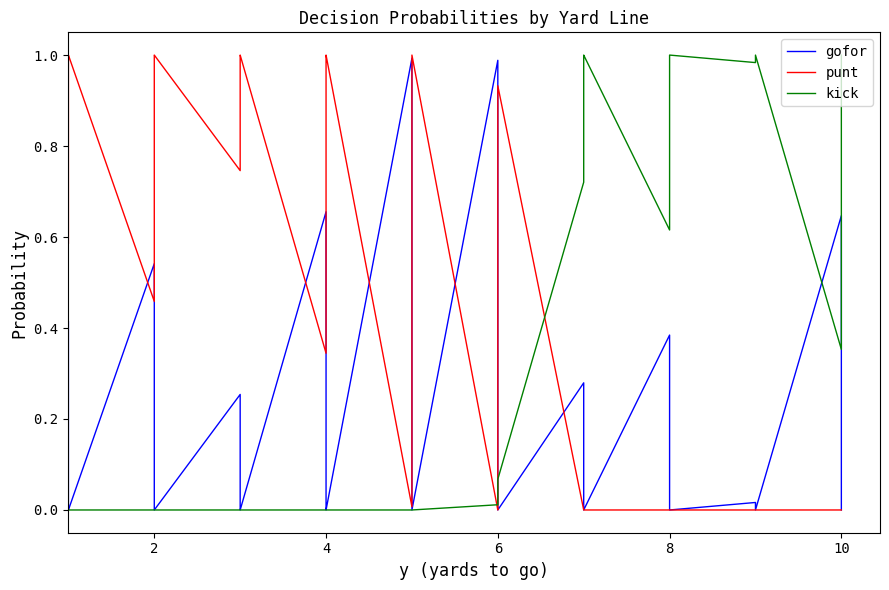

How many interior local valleys does the kick series have?

3